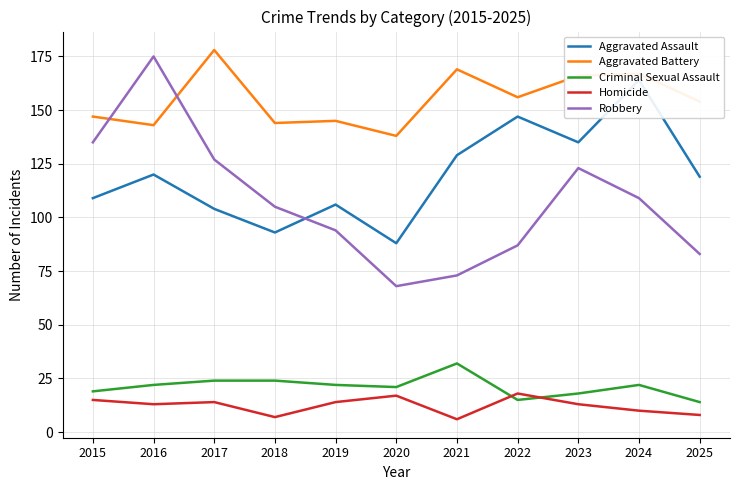

Is this an area chart (filled region under the line)?

No